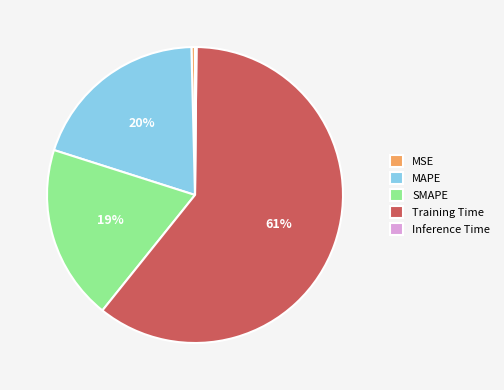

Which slice is the largest?

Training Time